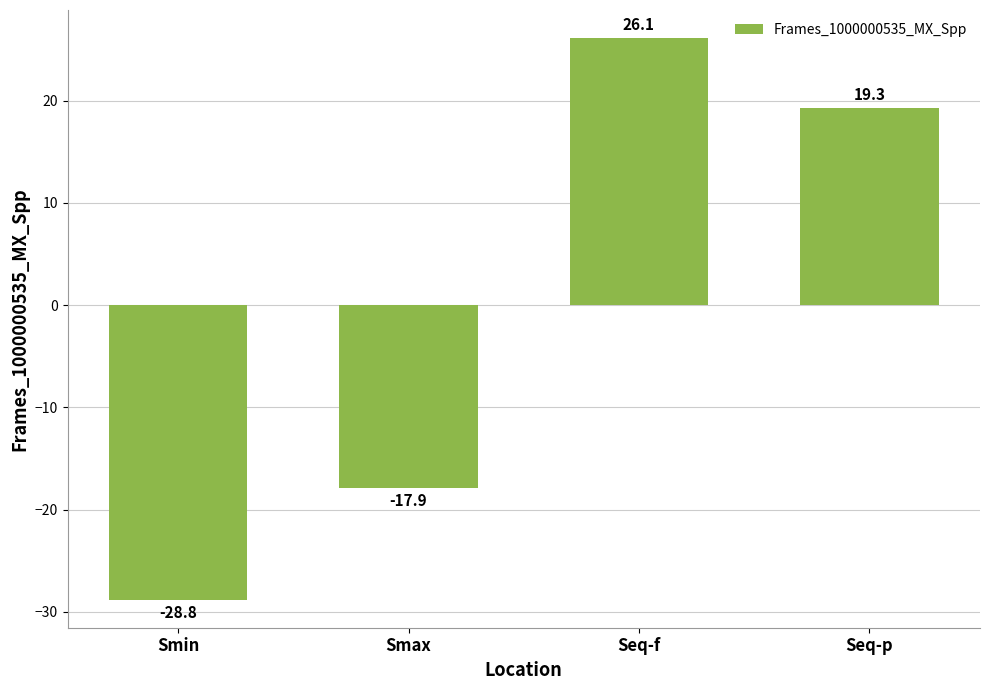

List the labels in order of value, largest first.

Seq-f, Seq-p, Smax, Smin